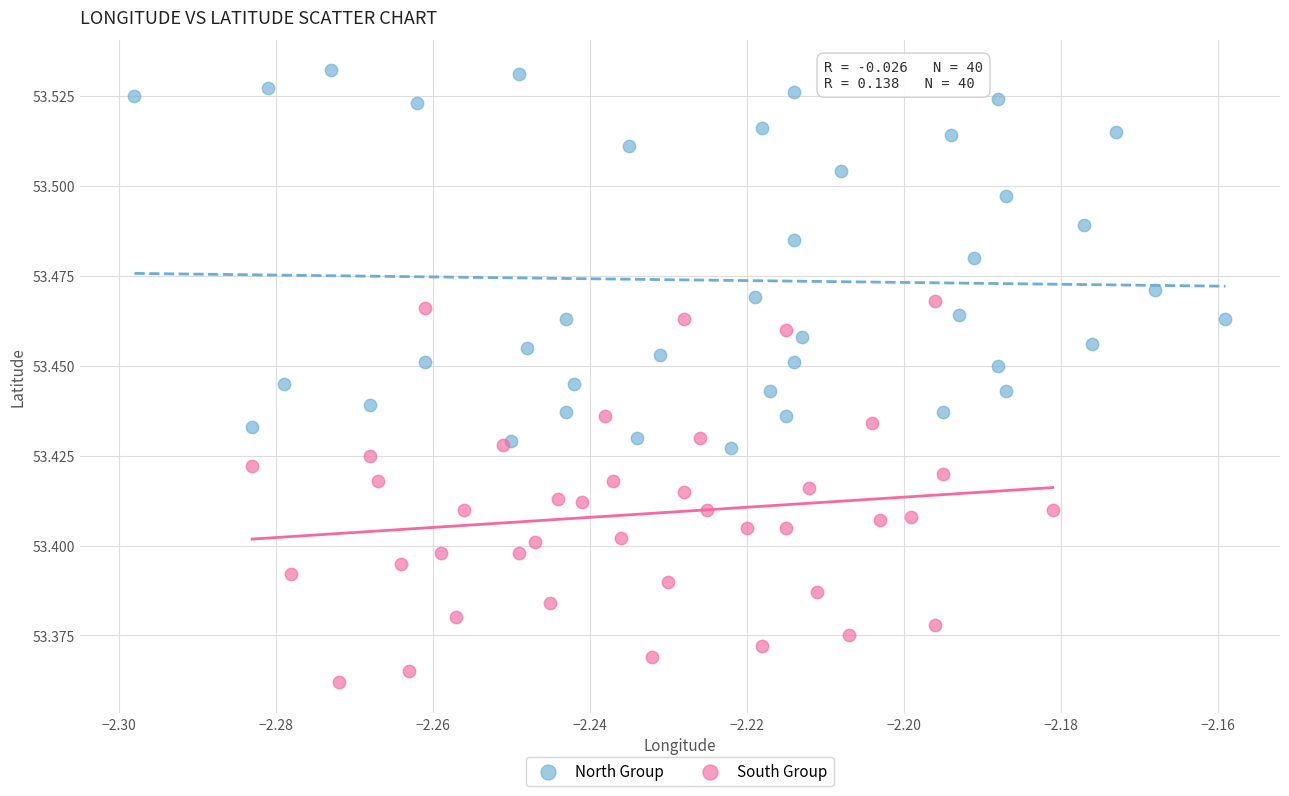

Which series reaches the maximum Y coordinate?

North Group